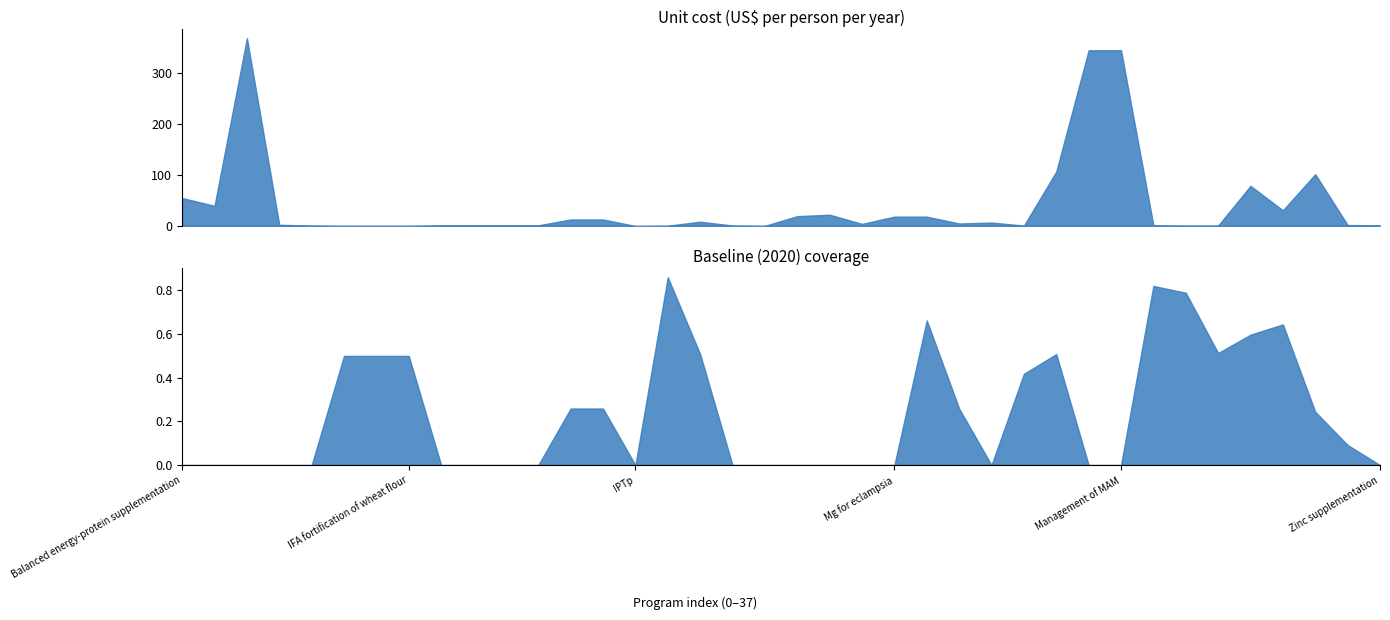

The Baseline (2020) coverage series shows -0.5 at Management of MAM. True or false?

False